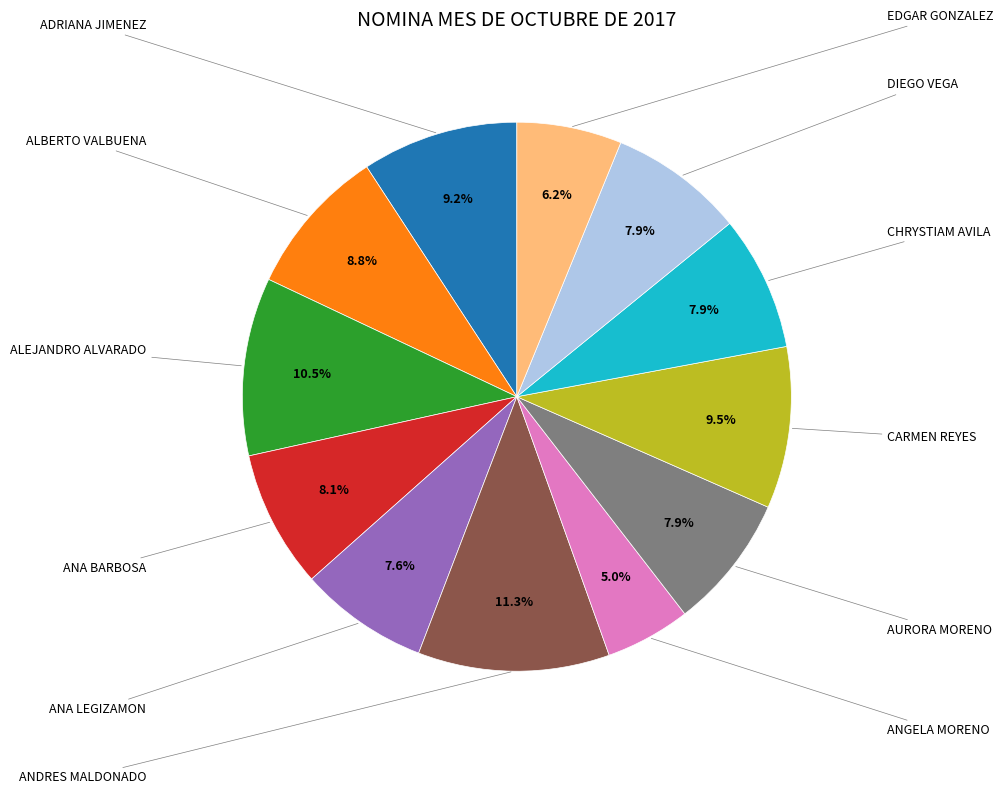

Does any single category account for the majority?

No